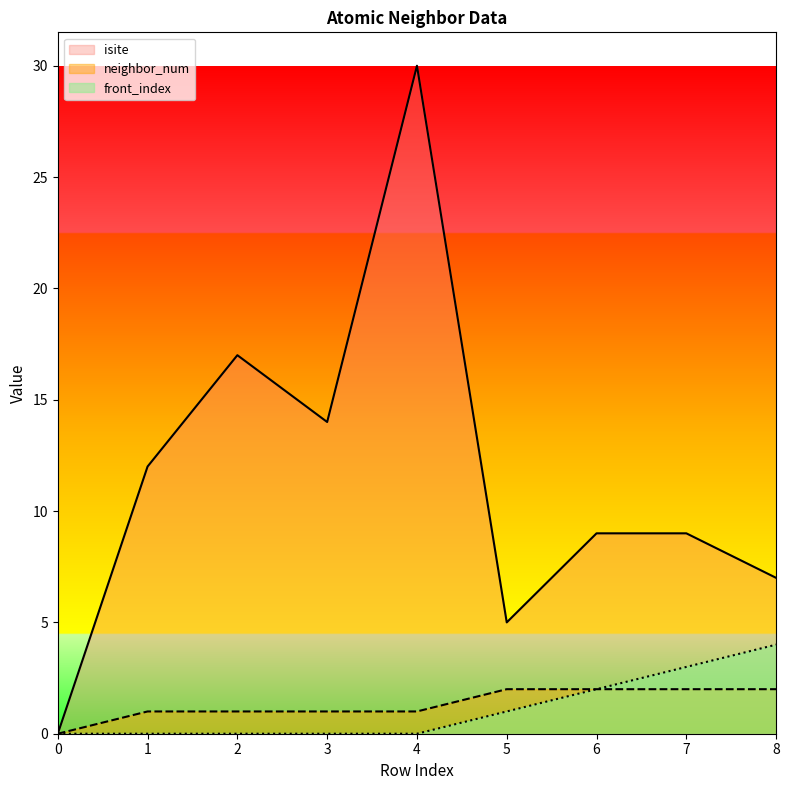

True or false: isite and front_index cross at least once.

False